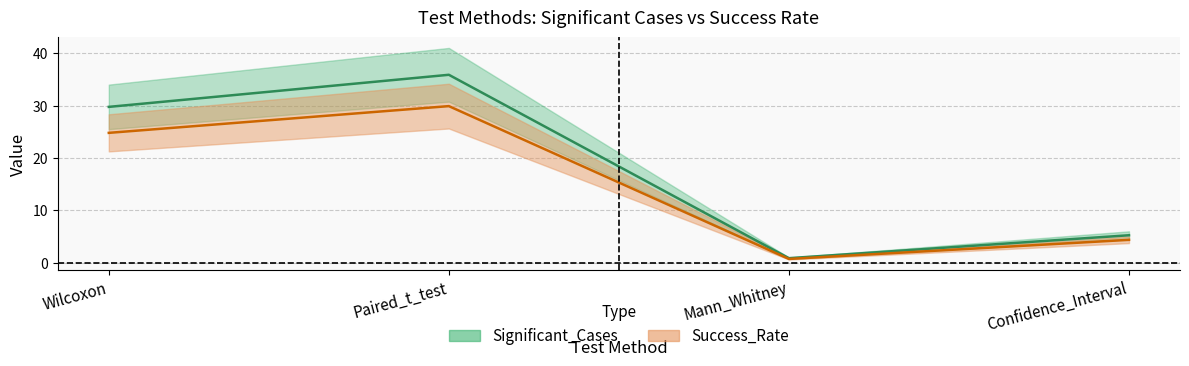

Where is the first local maximum for Success_Rate?

Paired_t_test